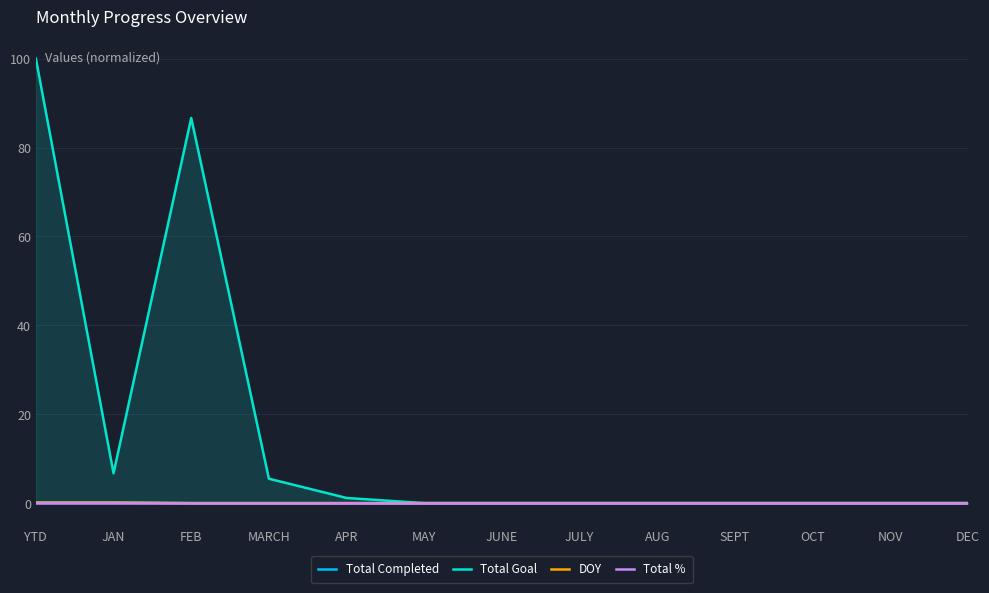

Where is Total Completed nearest to the value 0?

FEB